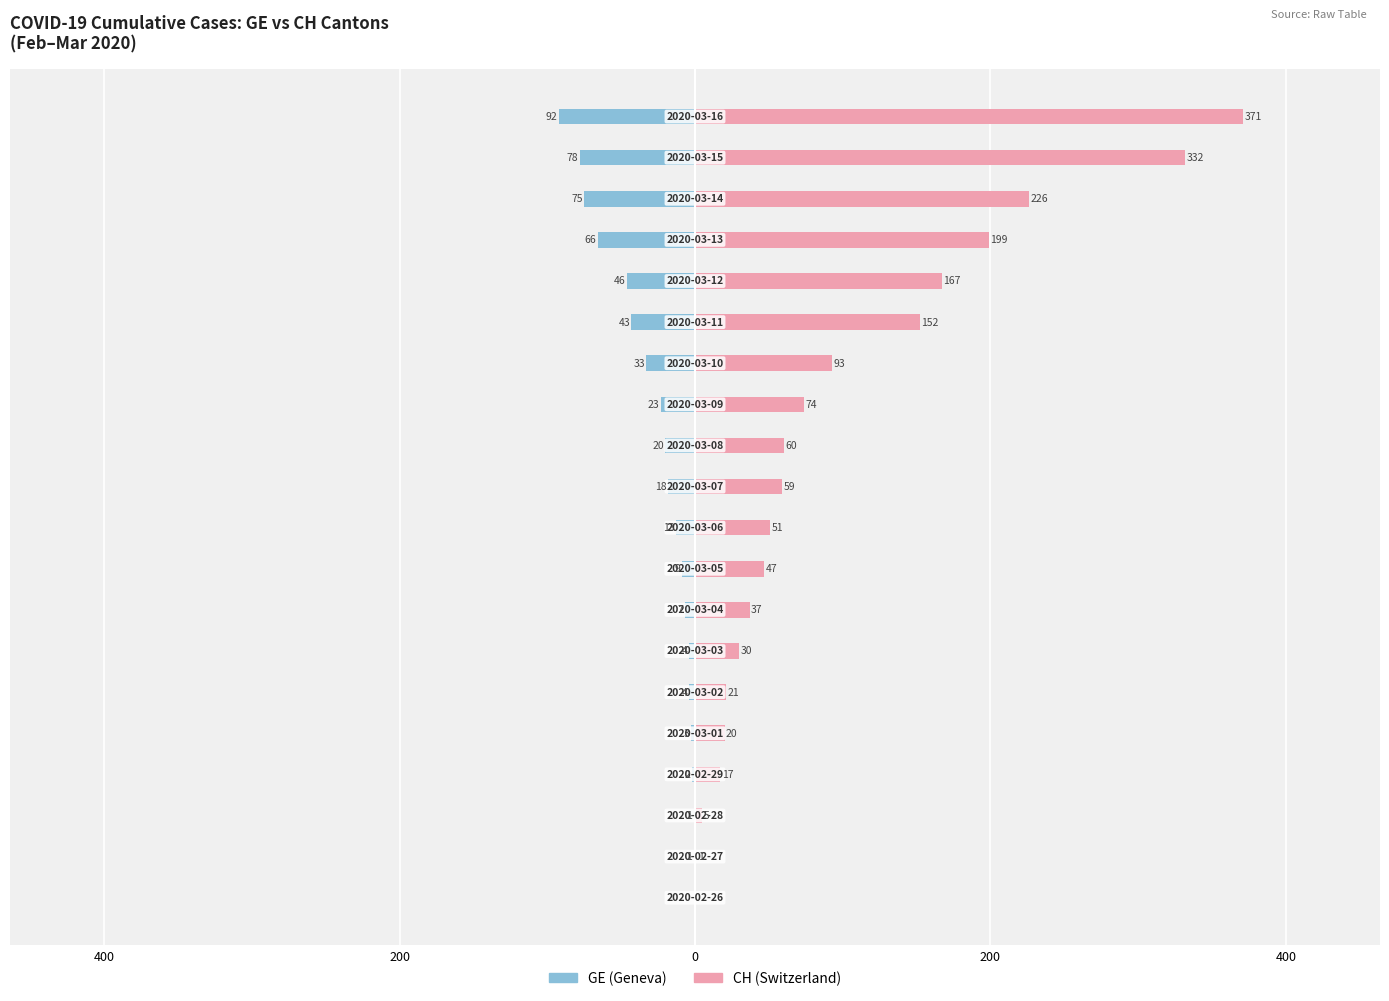

How many groups of bars are there?

20